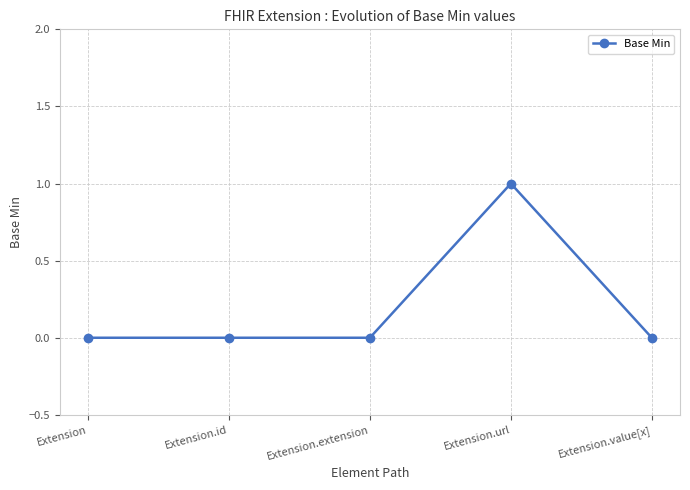

Which category has the highest value across all series?

Extension.url